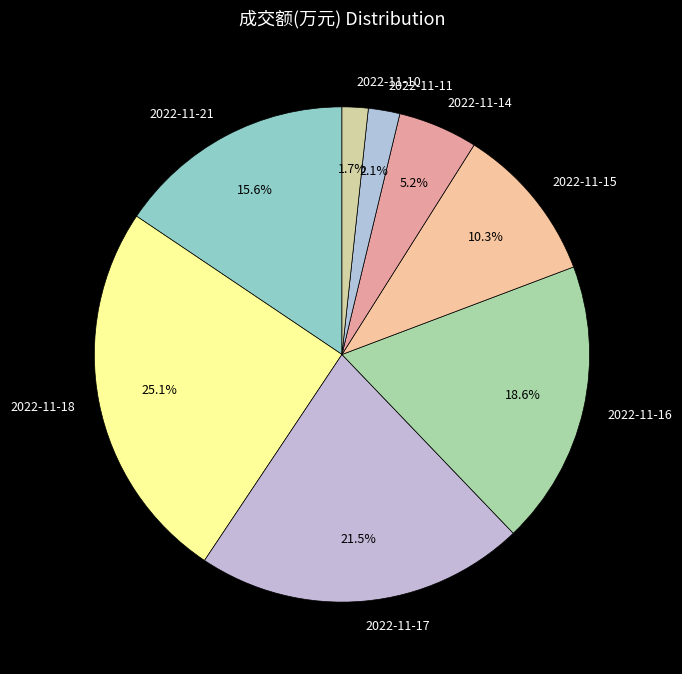

What is the largest slice in the pie chart?

2022-11-18